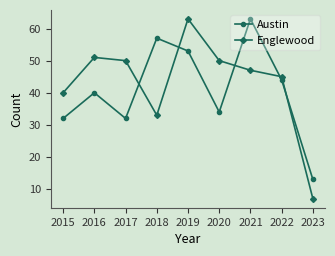

Reading right to left, what are all the values shown in this chart?

Austin: 2023=13	2022=44	2021=63	2020=34	2019=53	2018=57	2017=32	2016=40	2015=32
Englewood: 2023=7	2022=45	2021=47	2020=50	2019=63	2018=33	2017=50	2016=51	2015=40